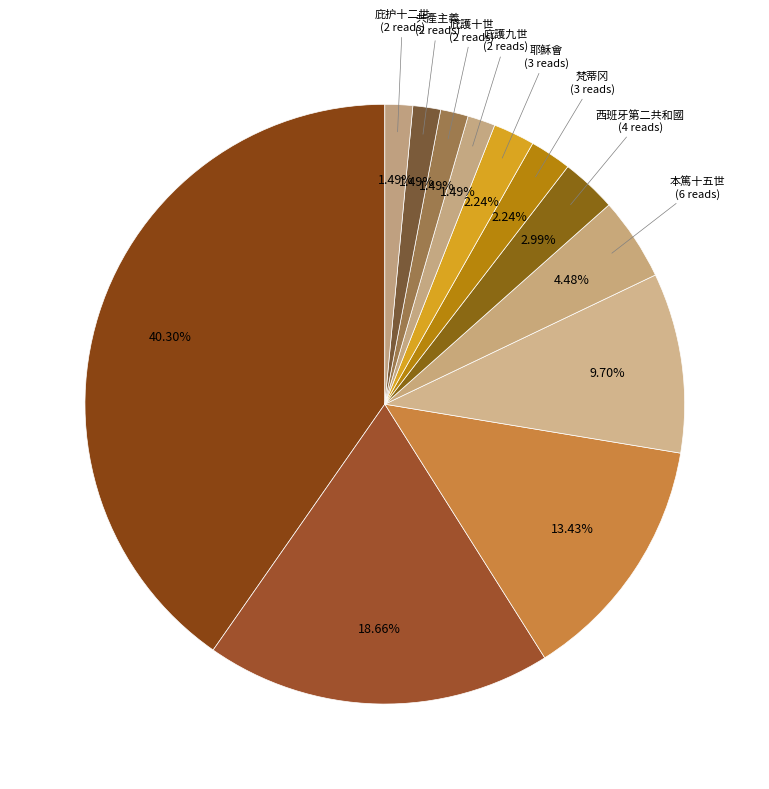

What is the largest slice in the pie chart?

教宗列表